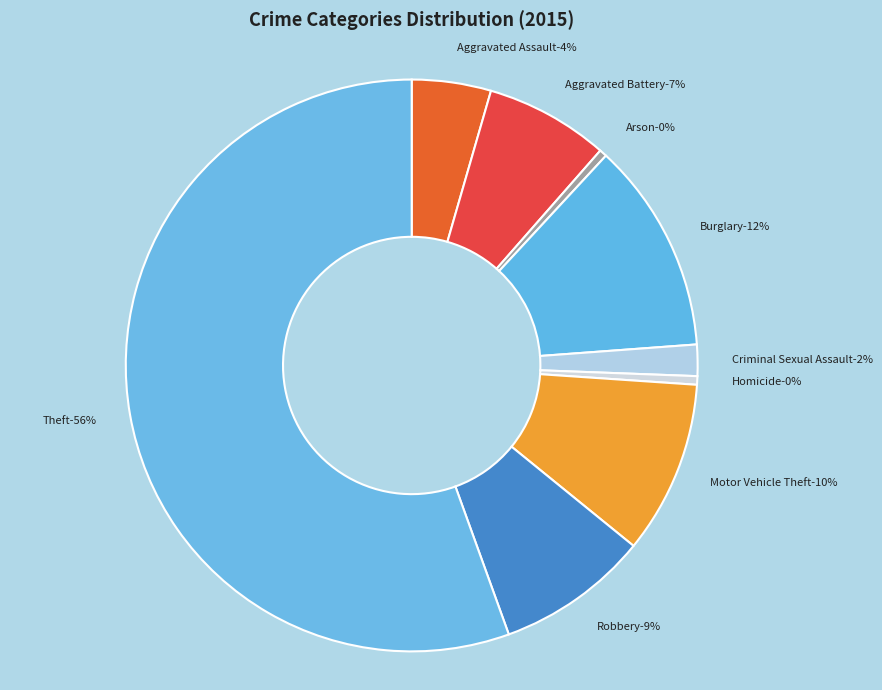

Does Theft account for over 50% of the chart?

Yes